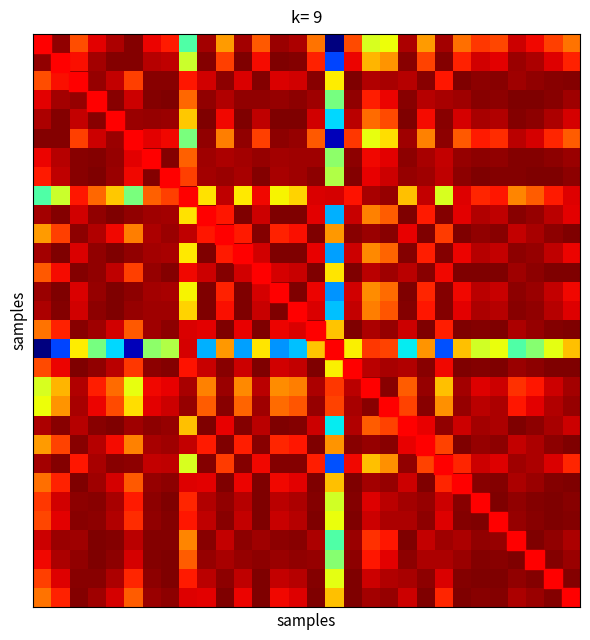

At how many categories does at least one series exceed 0?

30